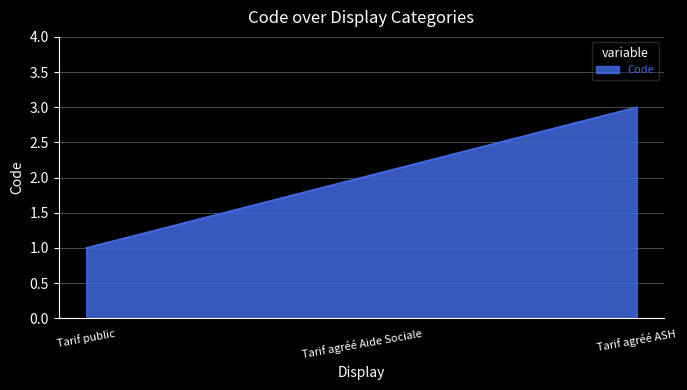

Approximately how many times larger is the value at Tarif agréé ASH compared to Tarif public?

3.0